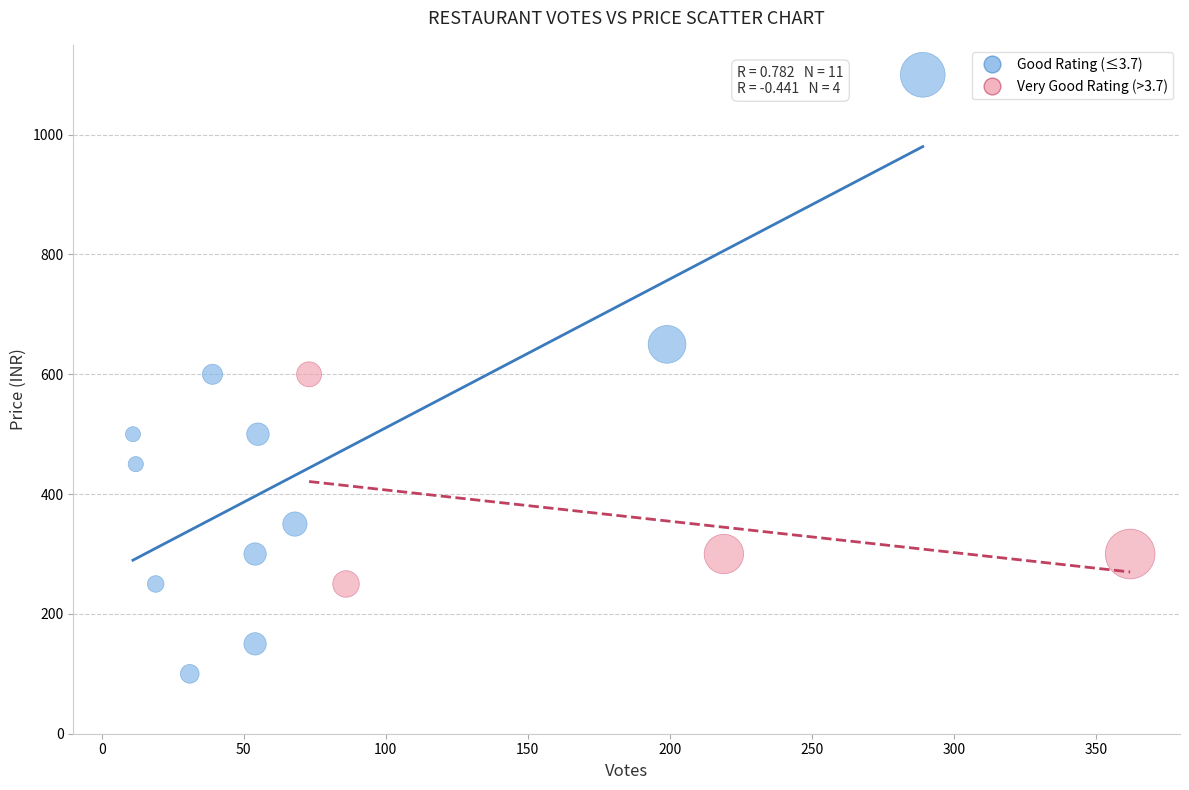

Which series has the largest Y range (max minus min)?

Good Rating (≤3.7)